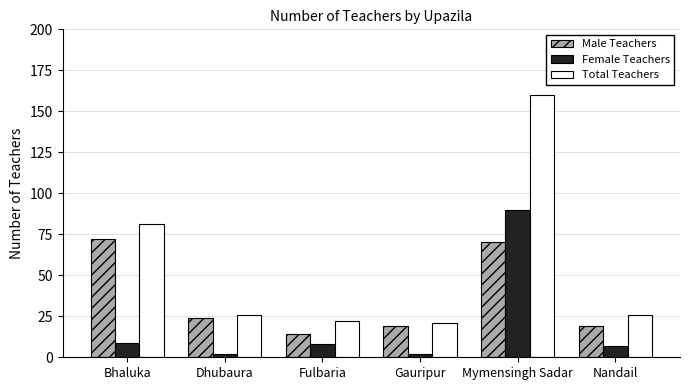

Count the number of categories in the chart.

6